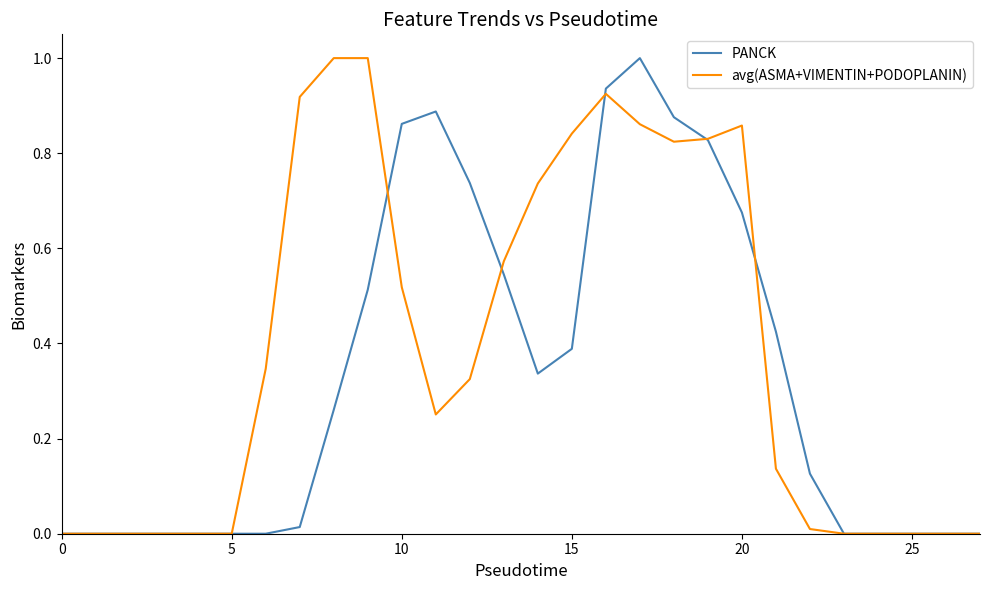

What is the difference between the maximum and minimum values in the PANCK series?

1.0